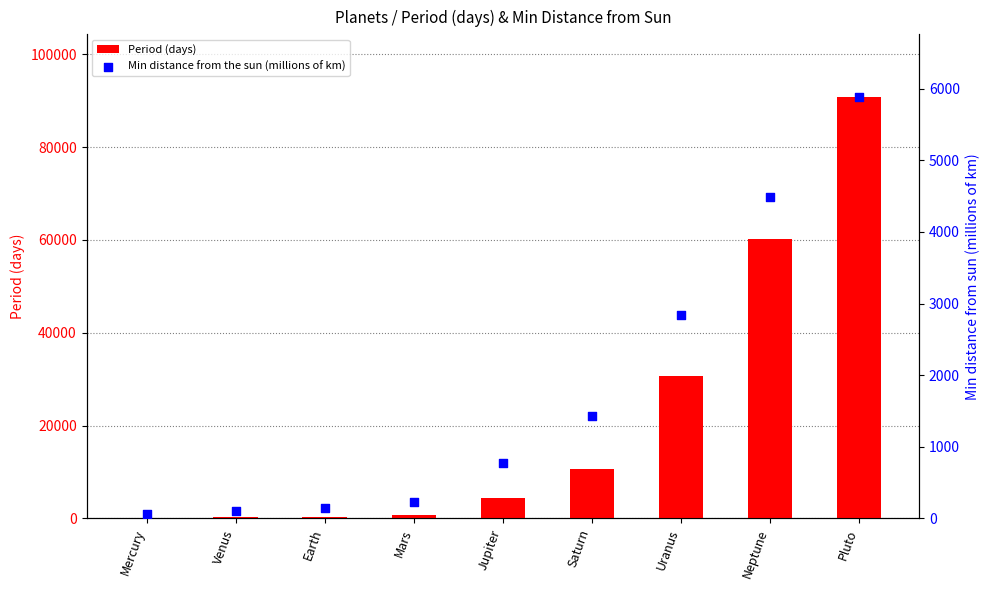

Which series contains the highest Y value?

Period (days)